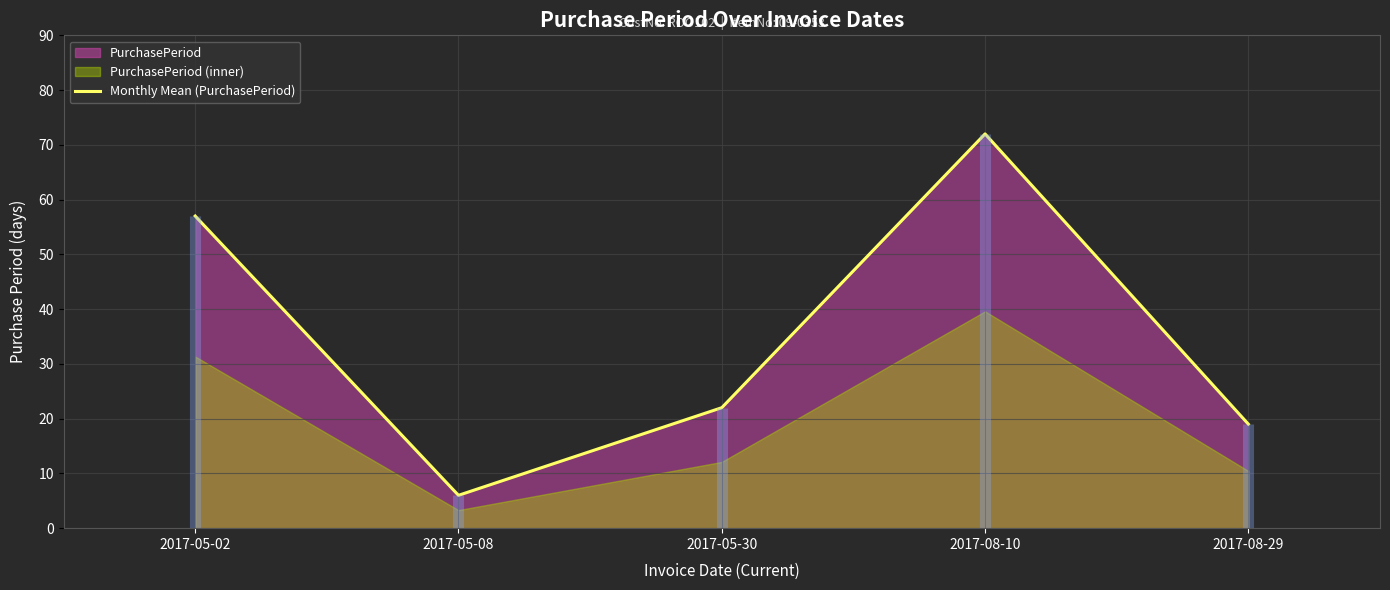

Does the chart display data point markers on the line(s)?

No